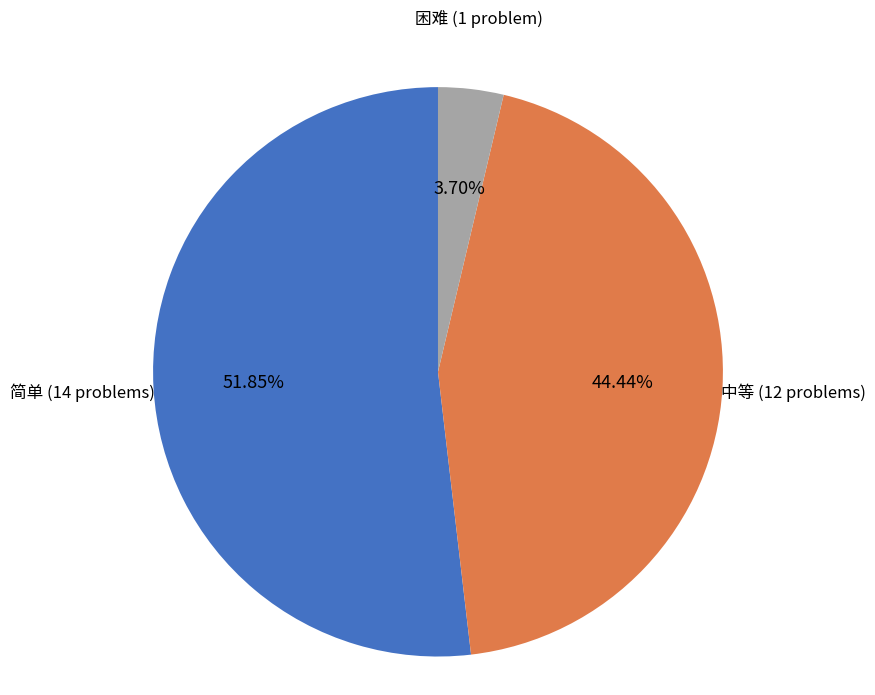

Rank the categories by value from lowest to highest.

困难 (1 problem), 中等 (12 problems), 简单 (14 problems)